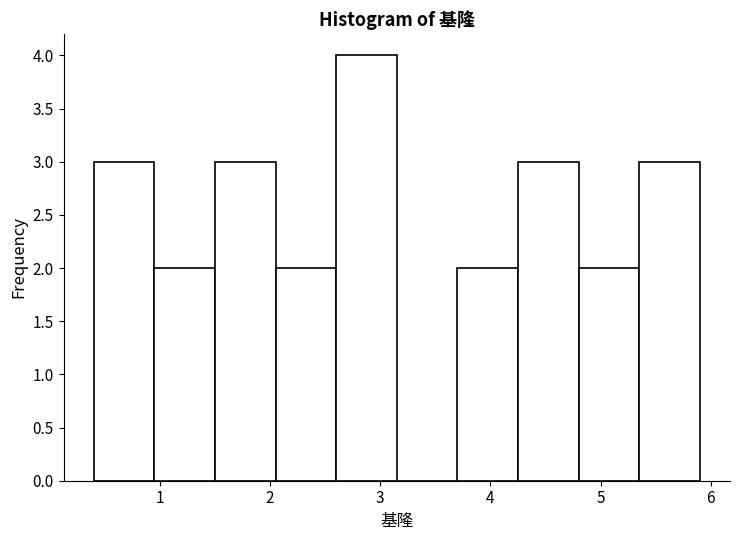

How tall is the bar that spans 5.35 to 5.90 on the x-axis? Neither the bar edges nor the heights are printed on the chart, so give them approximately, as read against the axes.

3